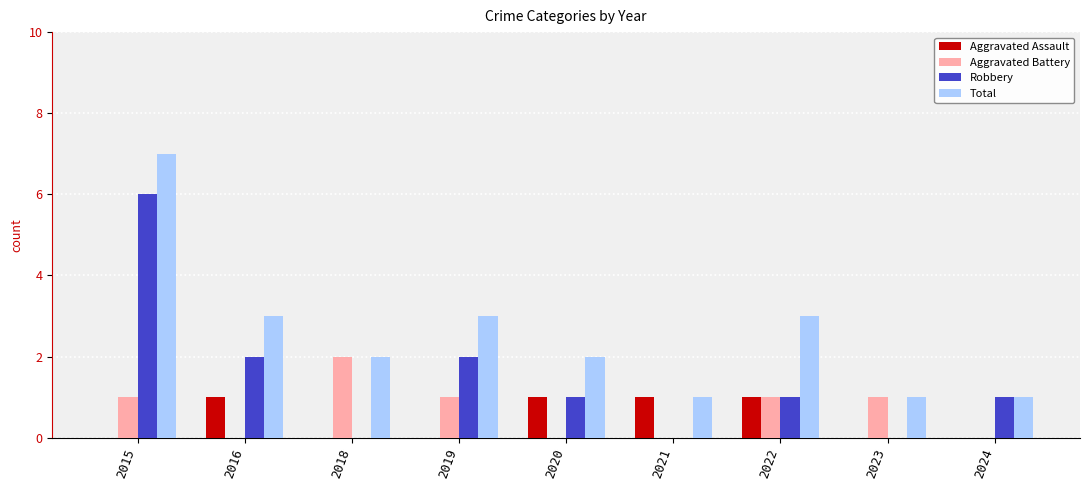

The value of Total at 2021 is 1. True or false?

True